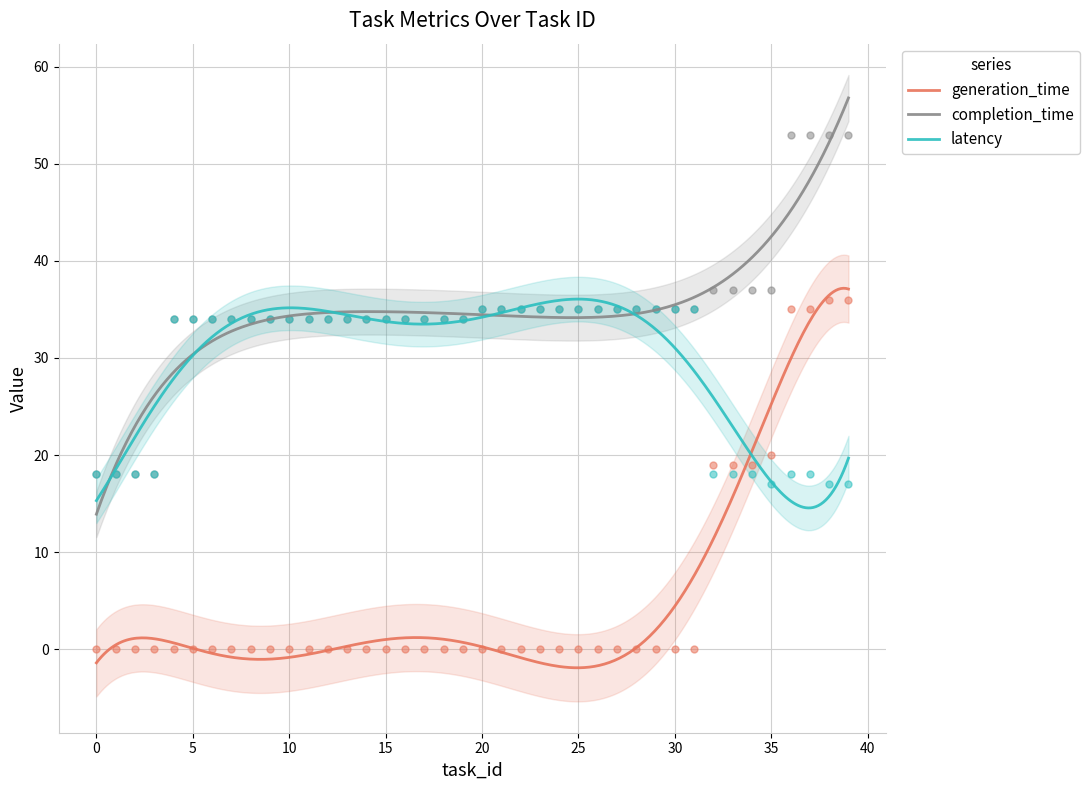

At which category is the sum across all series the highest?

36